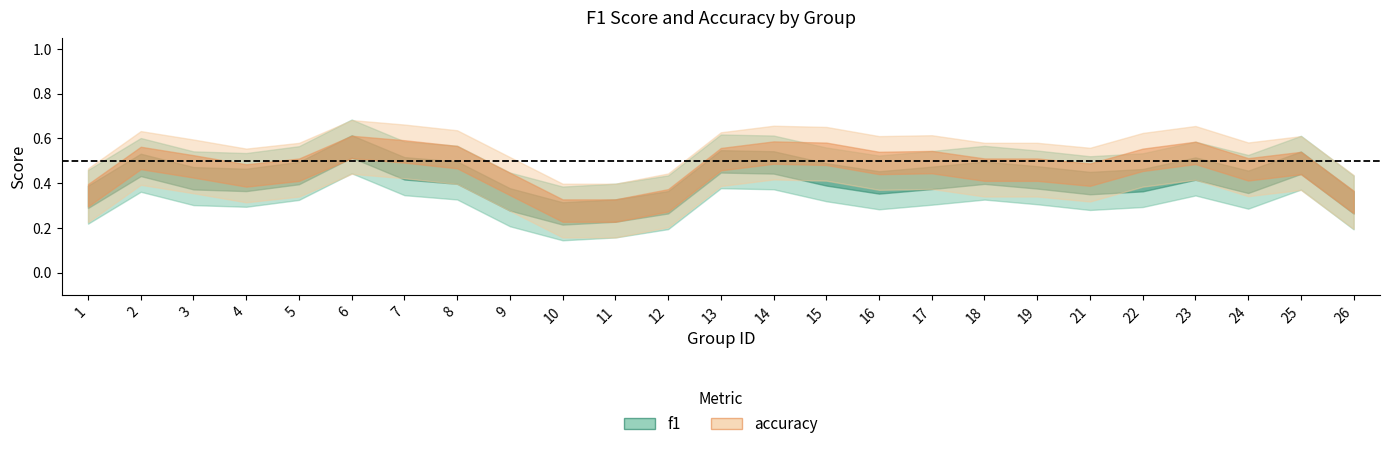

True or false: f1 and accuracy intersect in this chart.

True